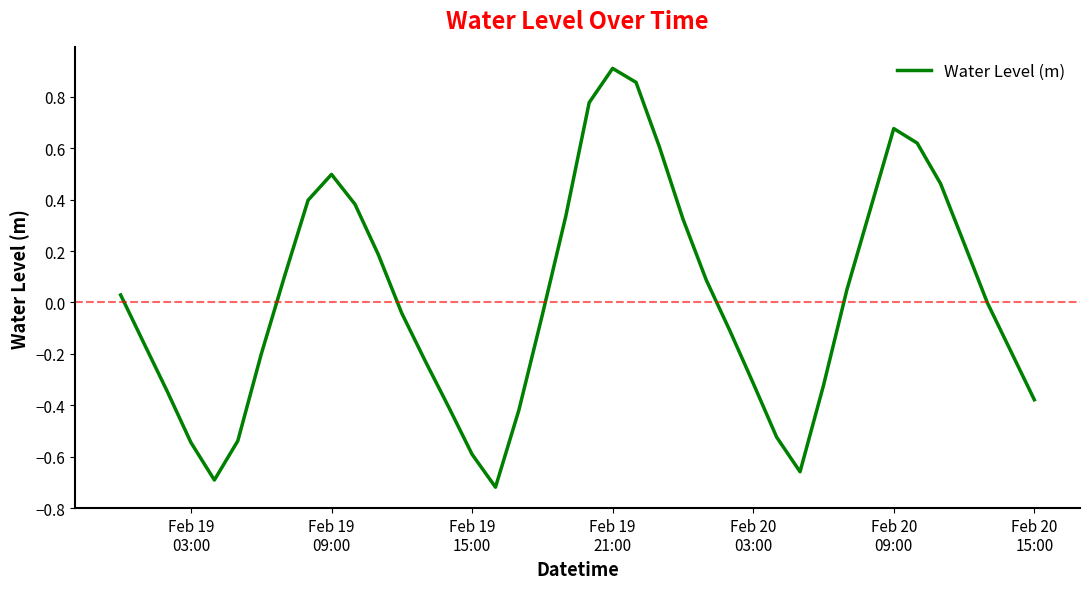

What is the difference between the maximum and minimum values?

1.6